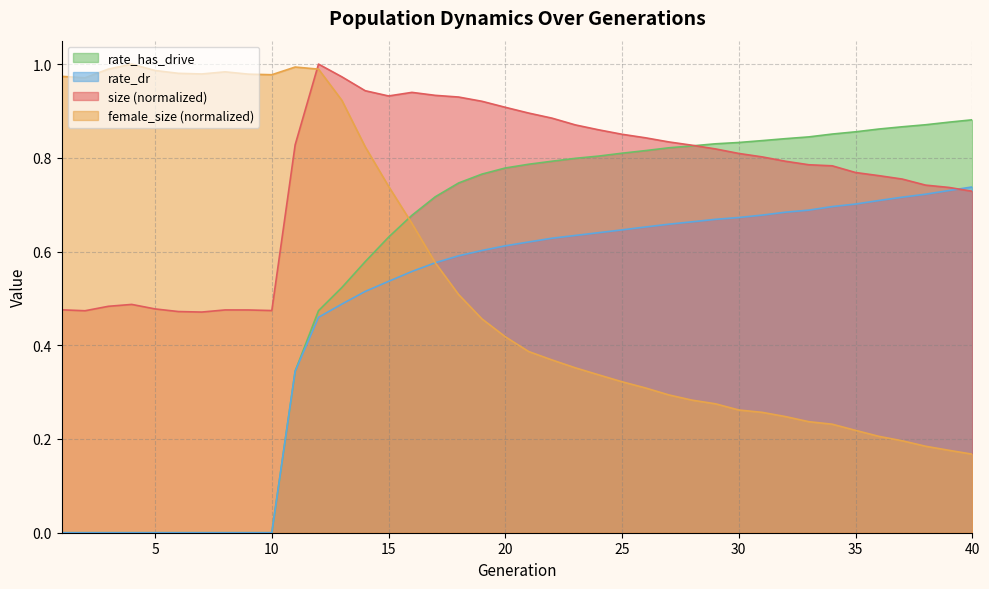

Which label corresponds to the largest value in the chart?

12